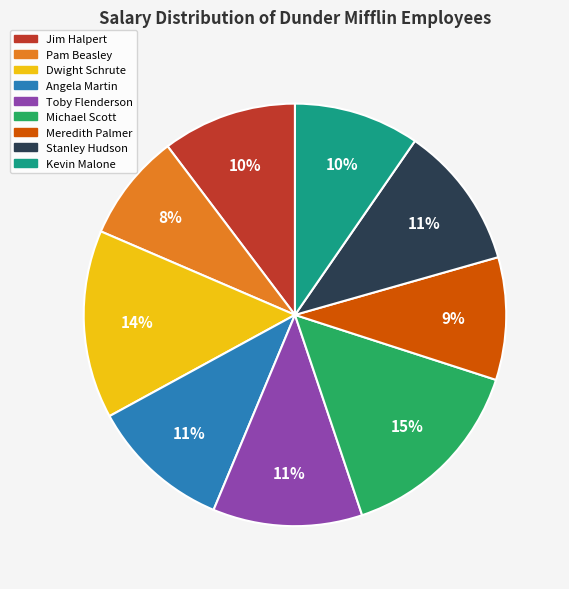

Which has a higher value, Angela Martin or Kevin Malone?

Angela Martin